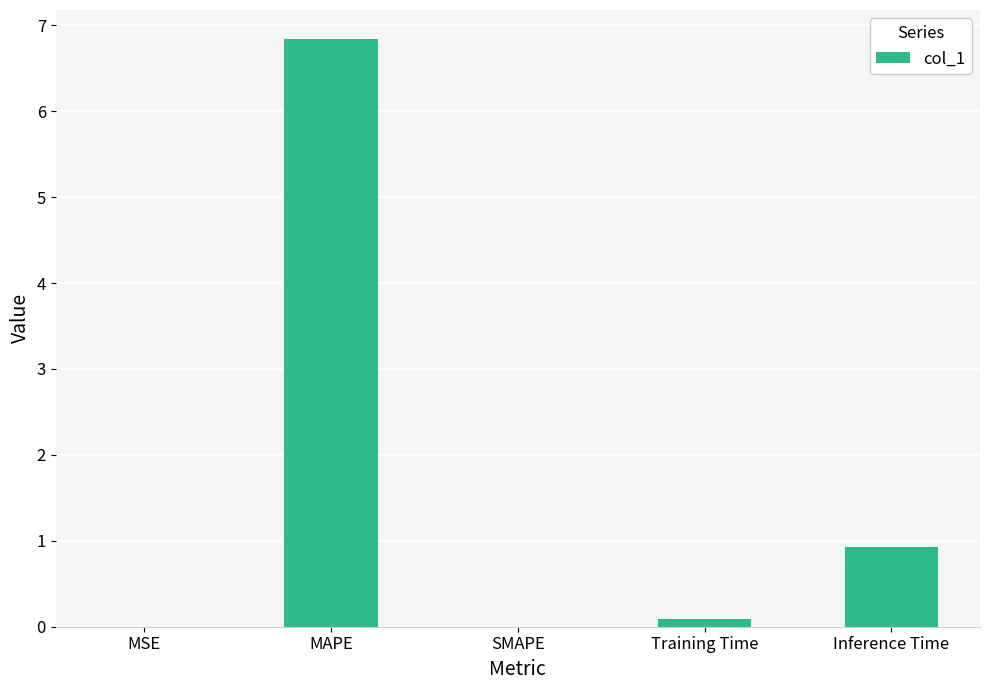

What is the change in value from MAPE to Inference Time?

-5.9